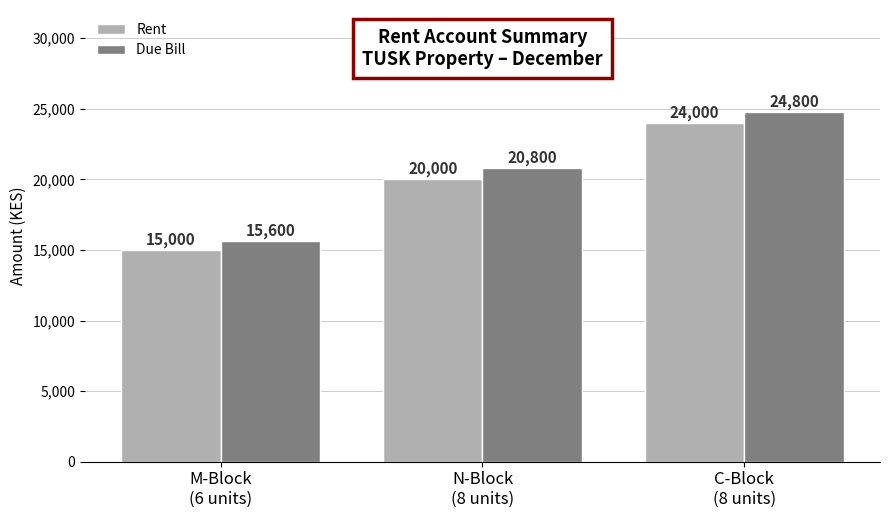

Where is Due Bill nearest to the value 20200?

N-Block
(8 units)